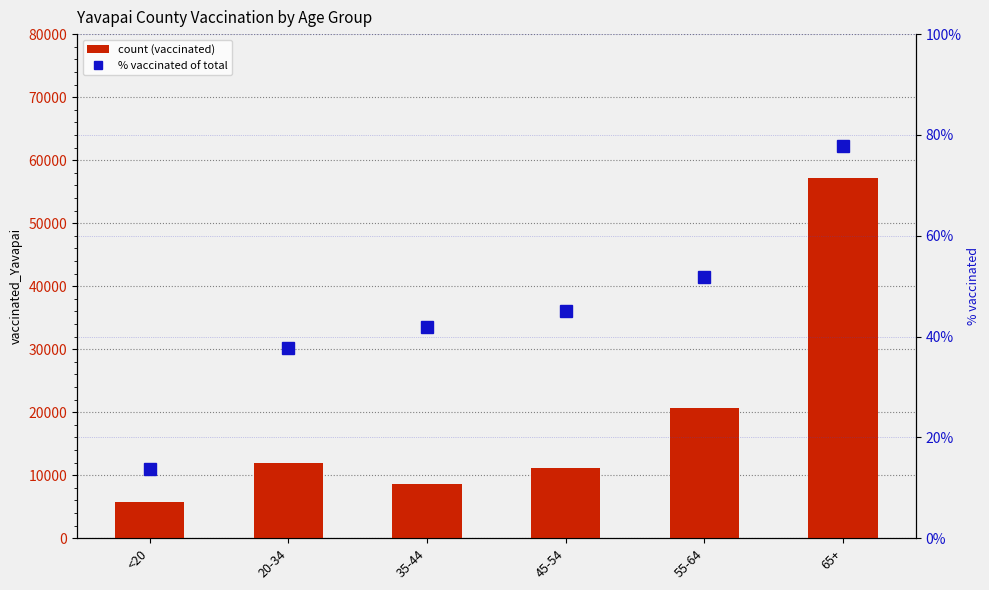

The total_pop_Yavapai series shows 51.8 at 55-64. True or false?

True